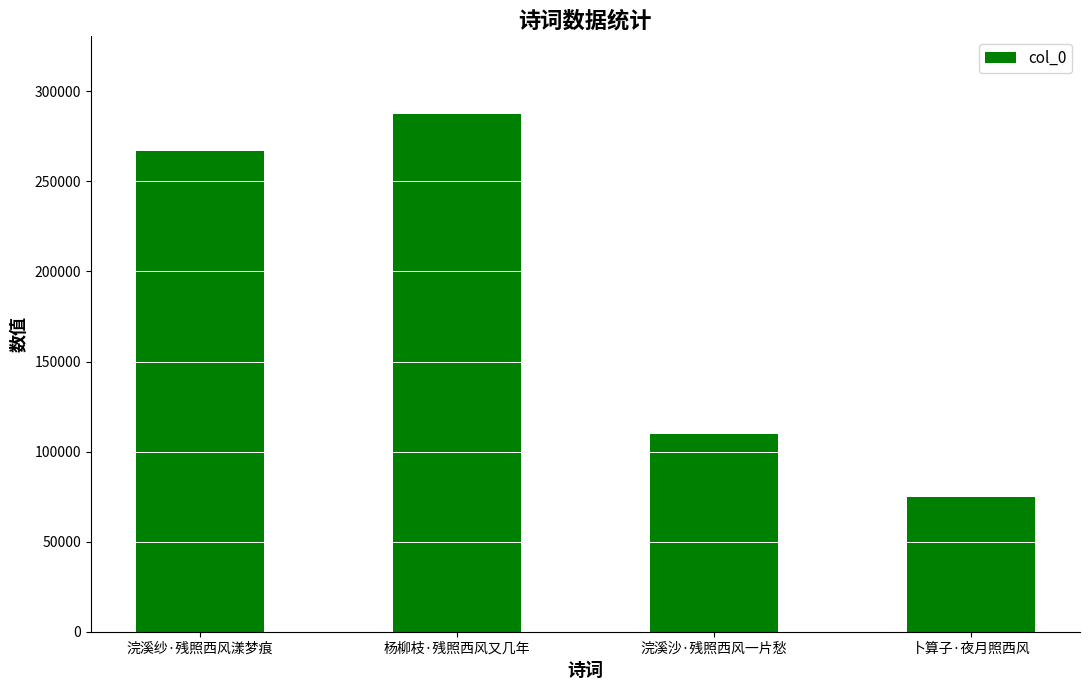

Rank the categories by value from lowest to highest.

卜算子·夜月照西风, 浣溪沙·残照西风一片愁, 浣溪纱·残照西风漾梦痕, 杨柳枝·残照西风又几年